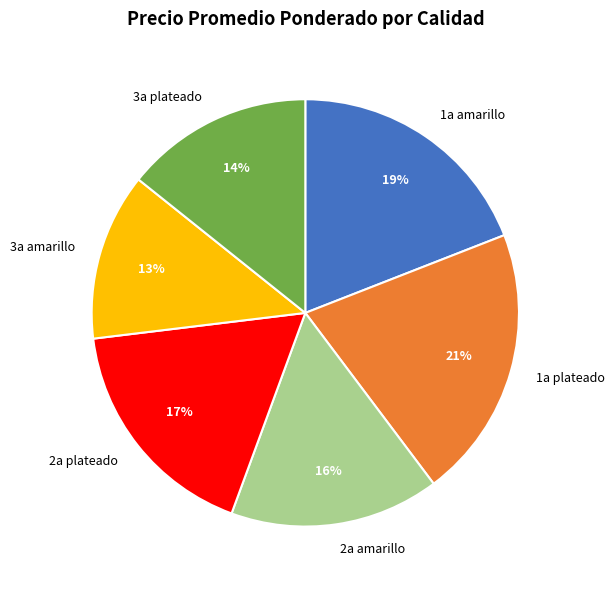

How many slices are in this pie chart?

6